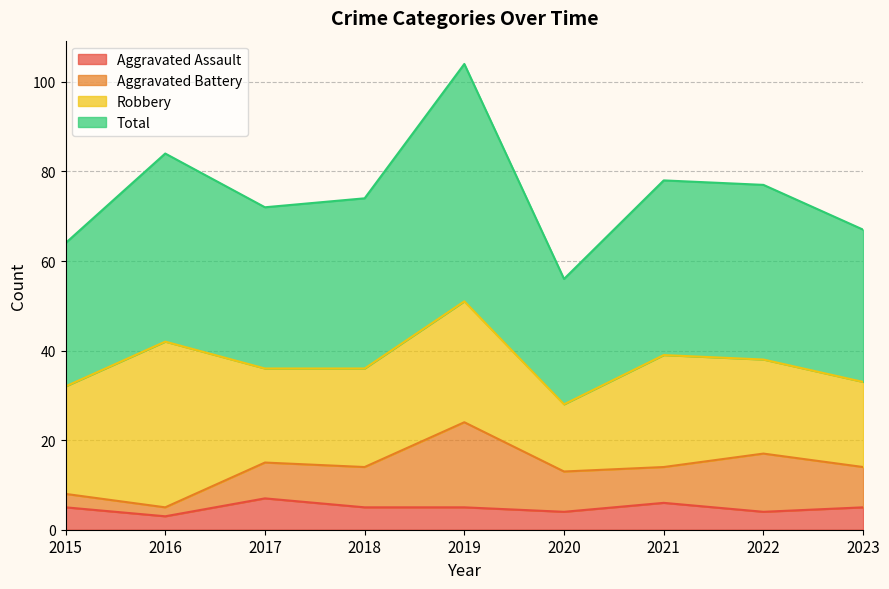

True or false: Total has more than 0 interior local peaks.

True